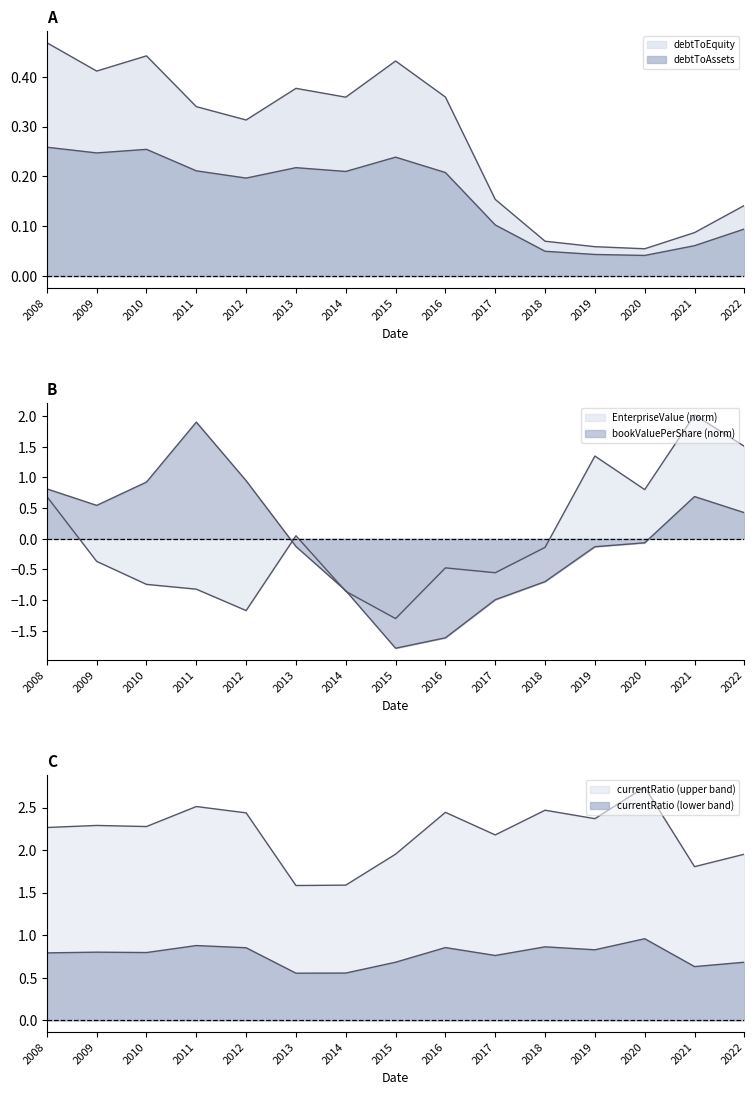

True or false: debtToAssets has a value of 0.0 at 2019.

True